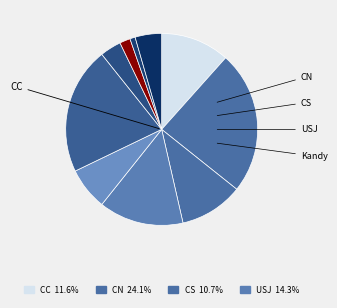

Count the number of slices in the pie.

10